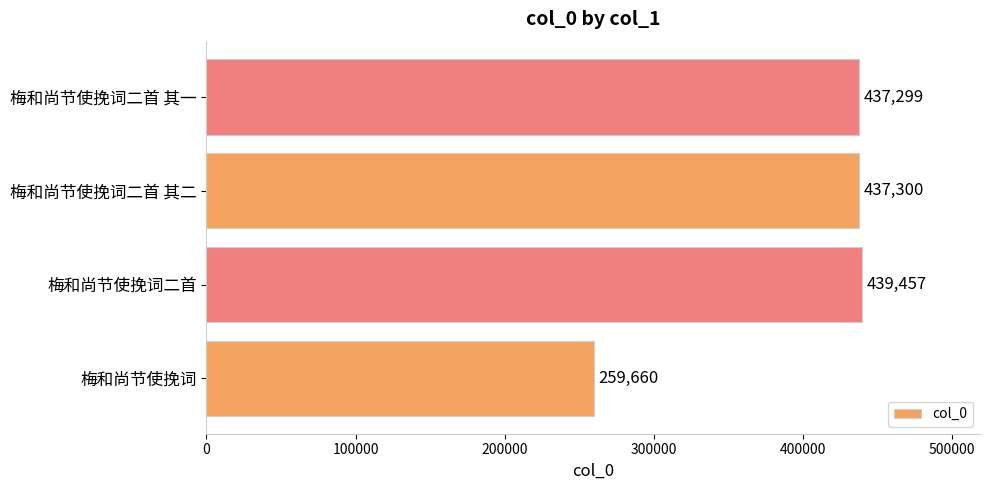

Rank the categories by value from lowest to highest.

梅和尚节使挽词, 梅和尚节使挽词二首 其一, 梅和尚节使挽词二首 其二, 梅和尚节使挽词二首